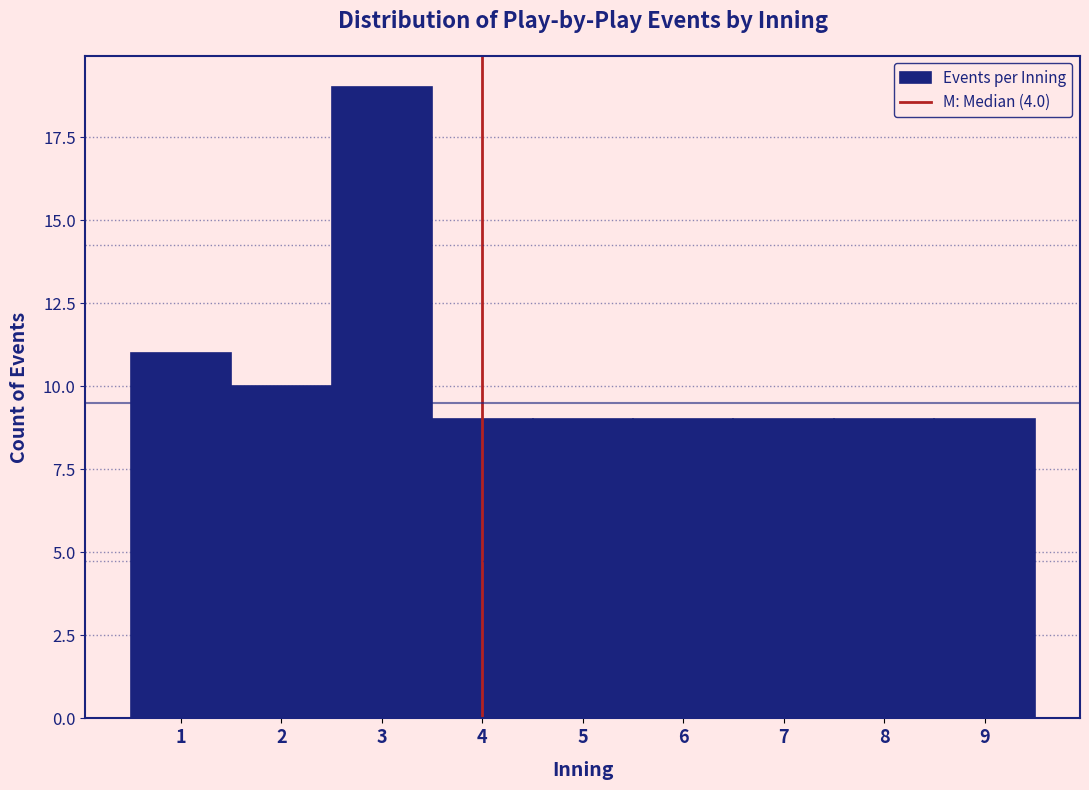

Which range on the x-axis has the tallest bar?

2.5 to 3.5